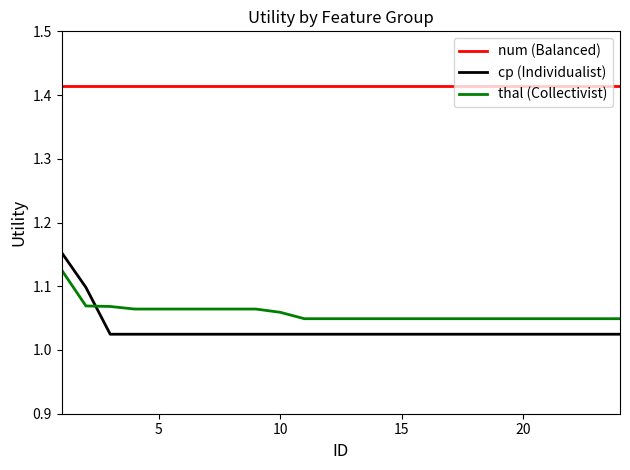

Which series has the widest spread of values?

cp (Individualist)